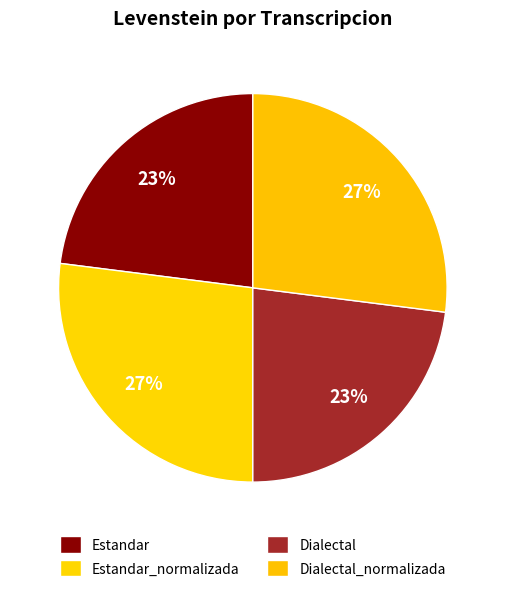

Count the number of slices in the pie.

4